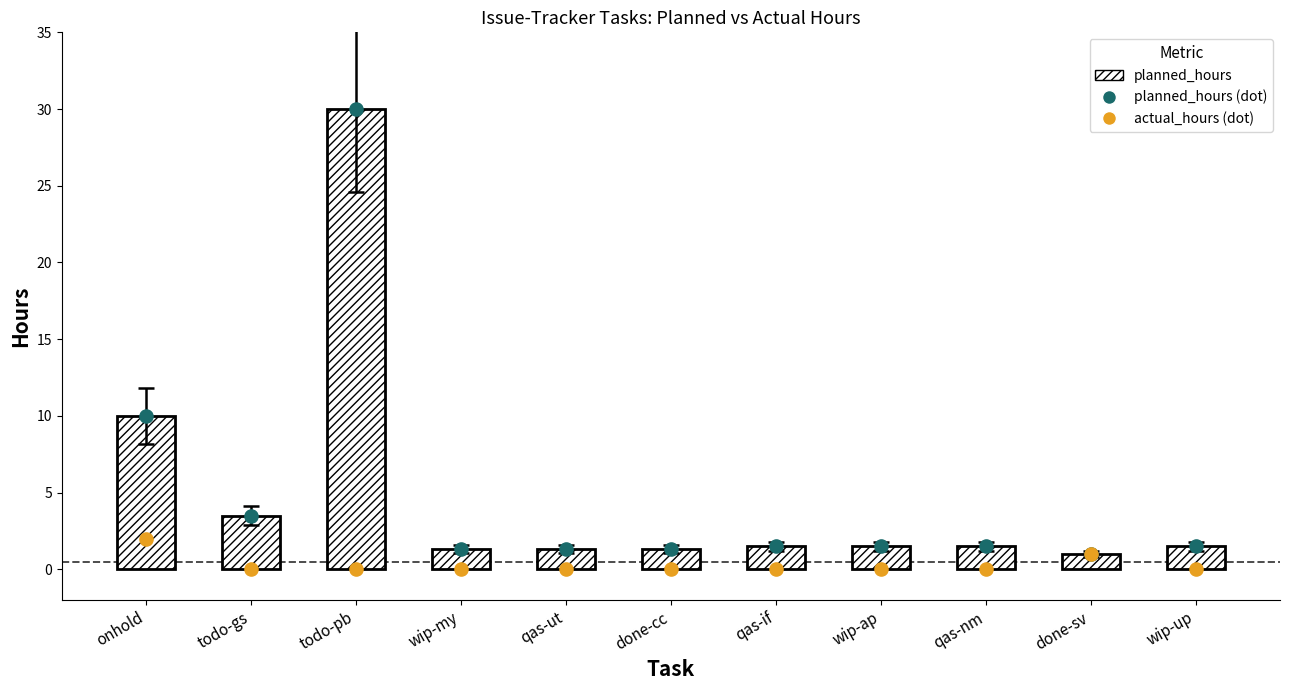

Is the value of actual_hours (dot) at done-sv greater than the value of planned_hours at wip-ap?

No